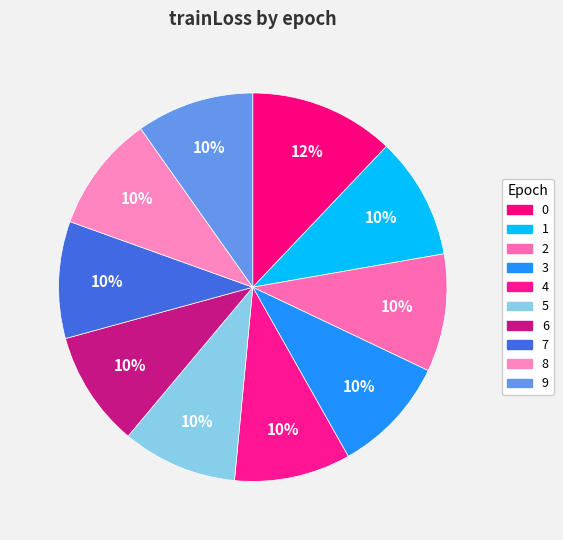

To the nearest percent, what is the combined percentage of 9 and 2?

20%